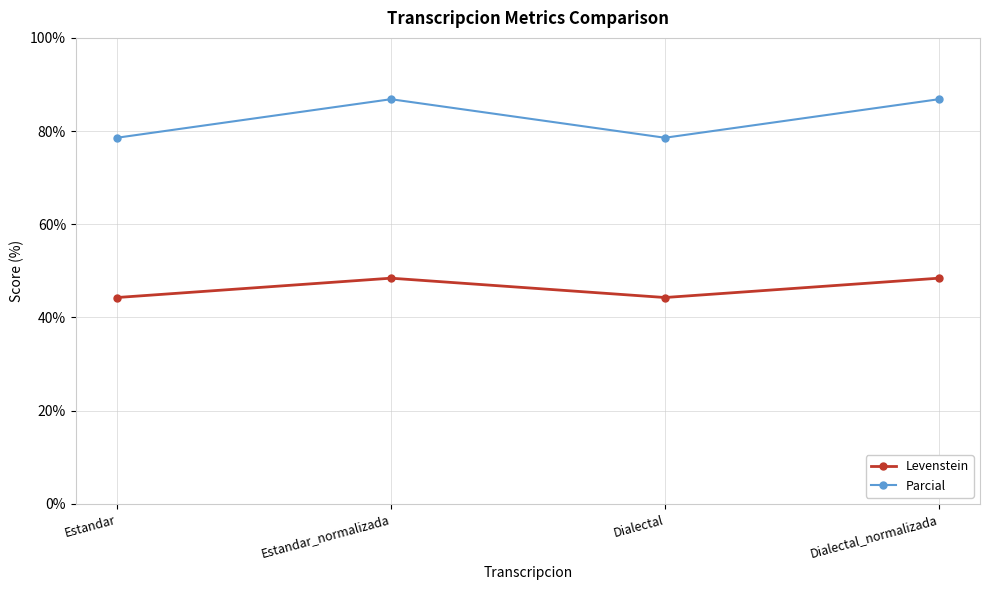

What is the maximum value shown in the chart?

86.8